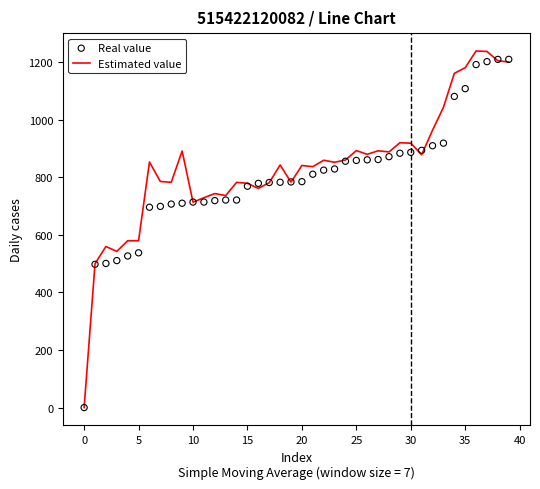

Which series contains the highest Y value?

Estimated value